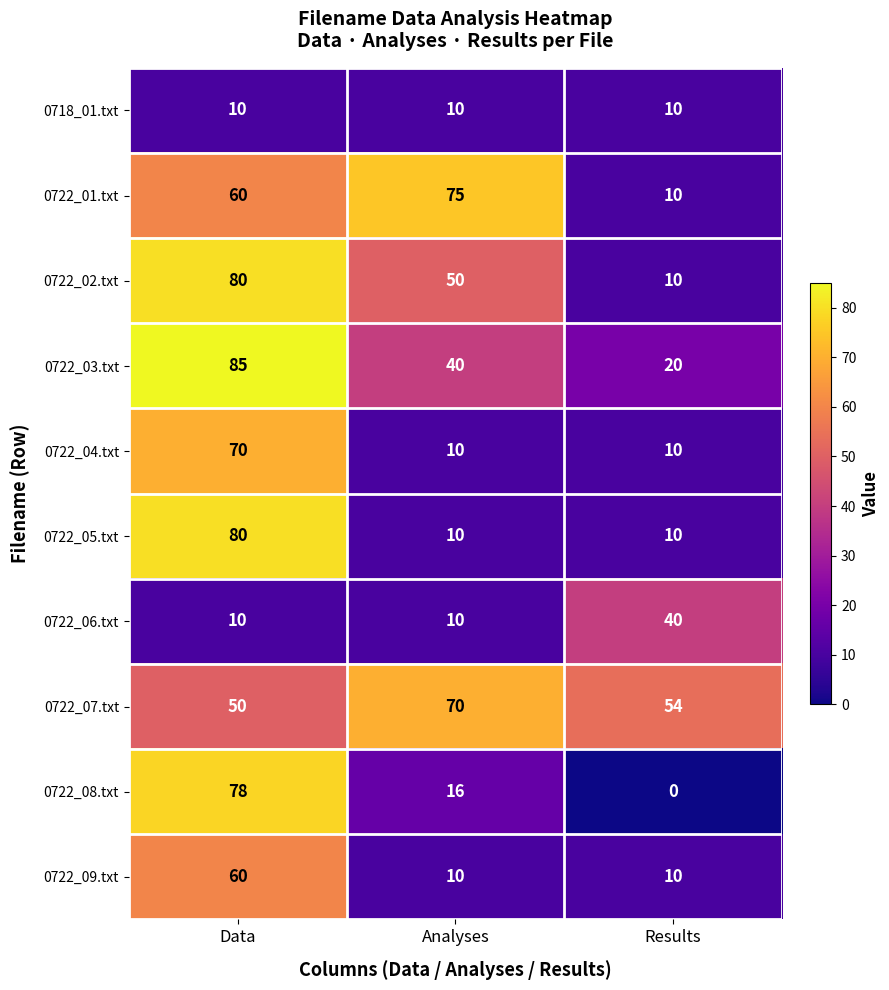

The value of 0722_07.txt at Data is 24. True or false?

False